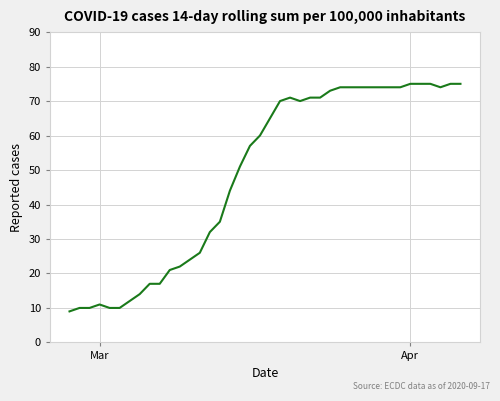

What is the difference between the maximum and minimum values?

66